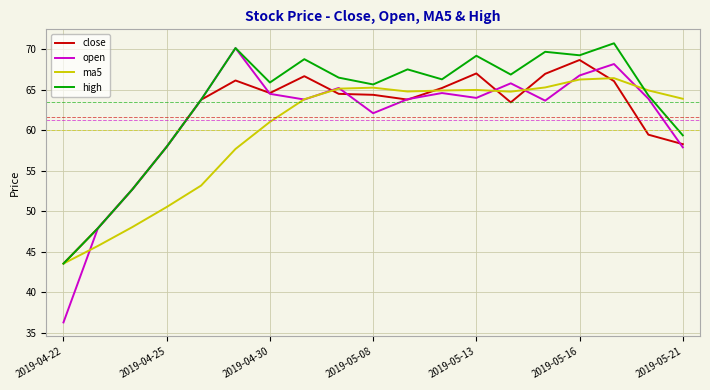

What is the minimum value for open?

36.3